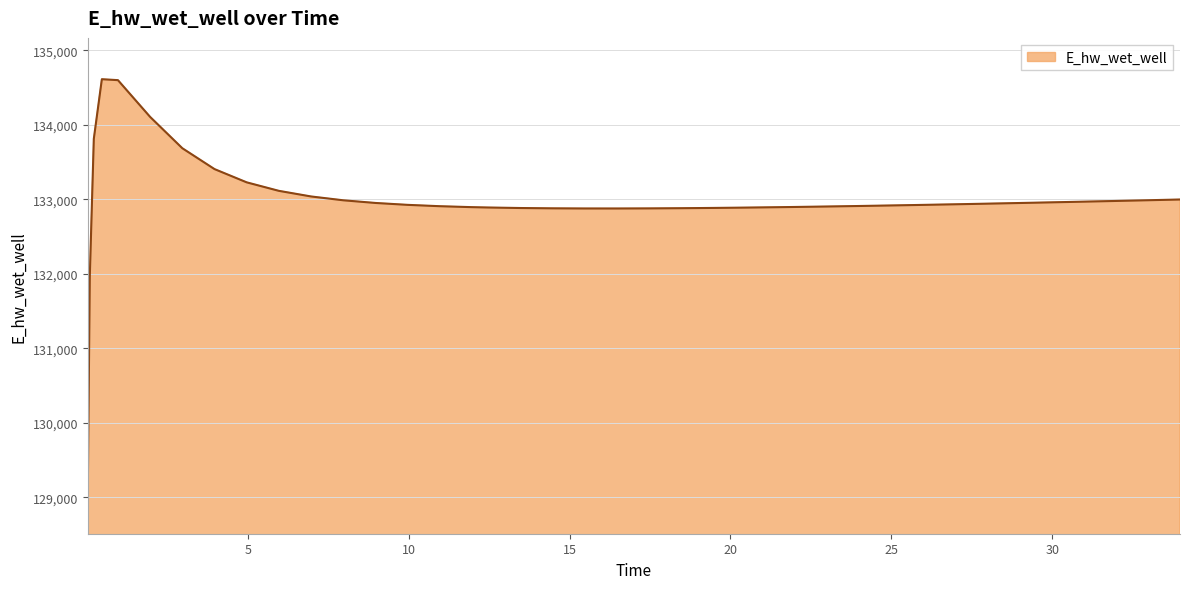

What is the greatest value displayed?

134612.9